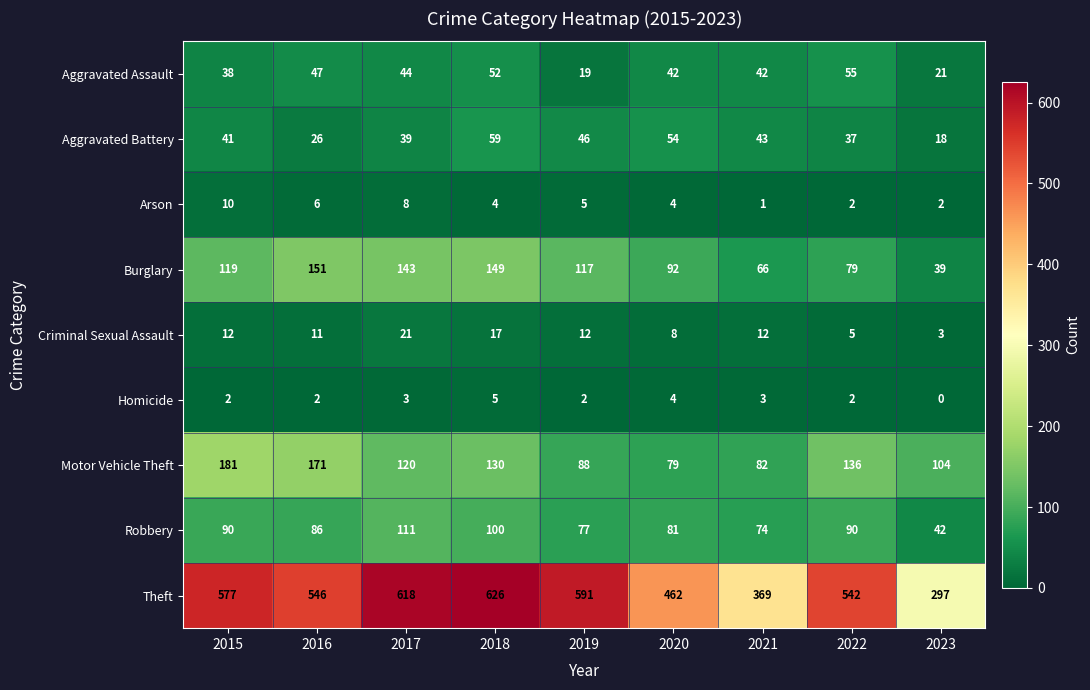

Where is Theft nearest to the value 461?

2020